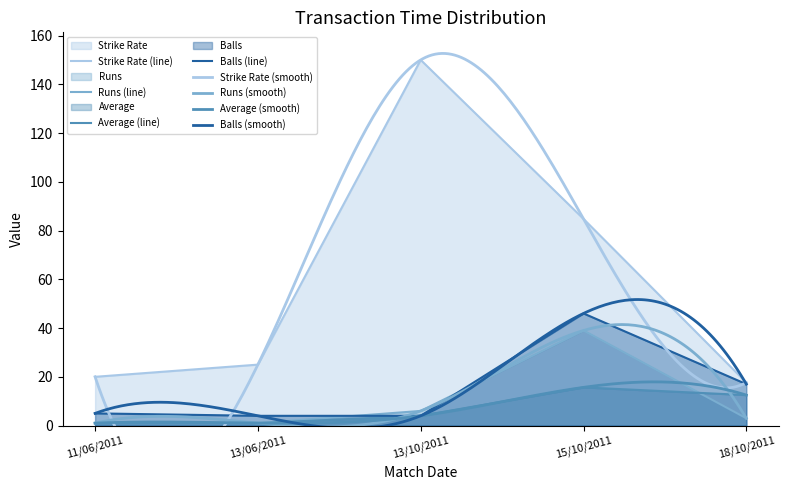

Reading right to left, transcribe all the data shown in this chart.

Strike Rate: 17.6	84.8	150.0	25.0	20.0
Runs: 3.0	39.0	6.0	1.0	1.0
Average: 12.5	15.7	4.0	1.0	1.0
Balls: 17.0	46.0	4.0	4.0	5.0